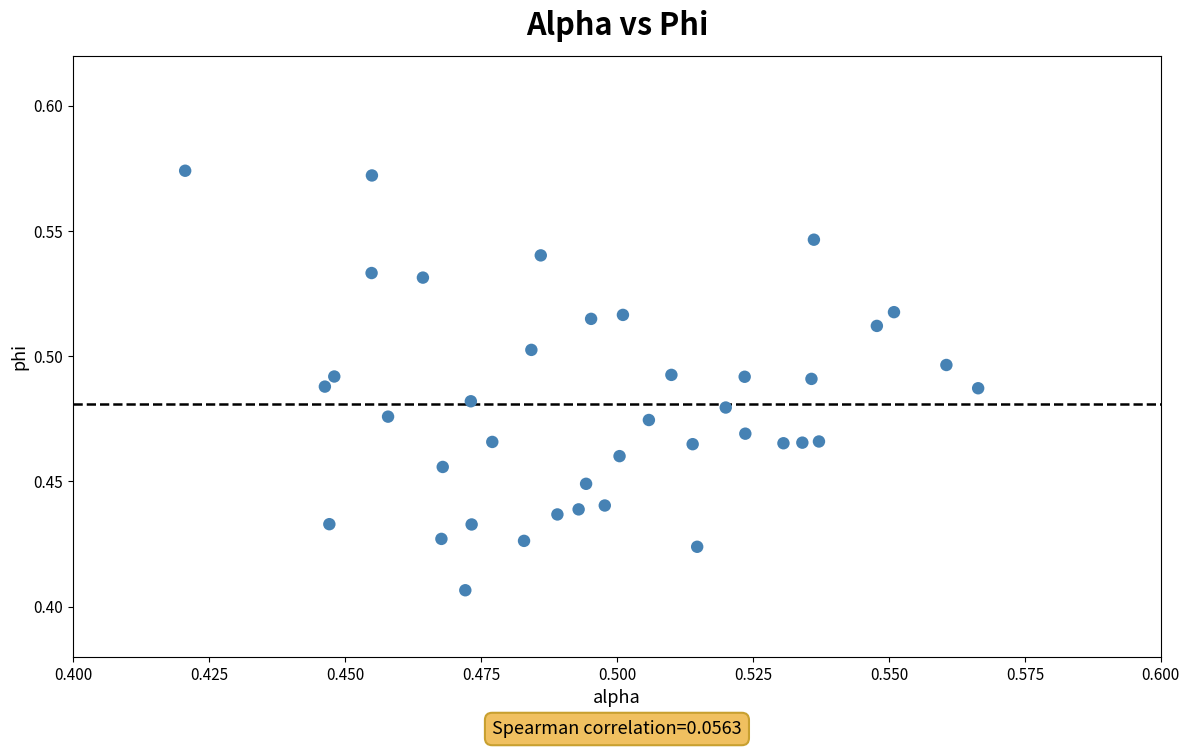

Count the number of points in this scatter plot.

40